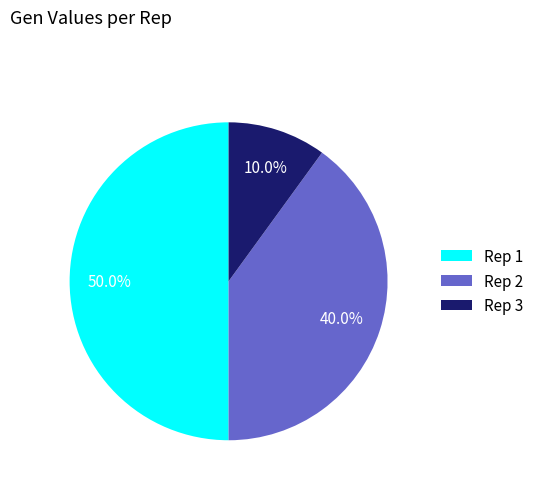

Does Rep 2 represent more than half of the total?

No